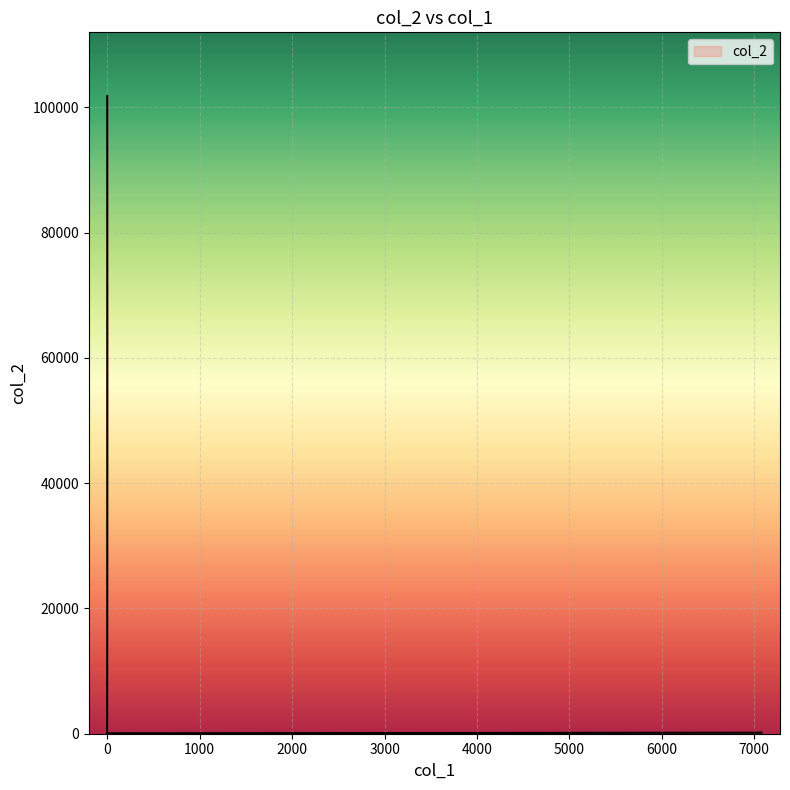

What is the sum of all values?

203830.5